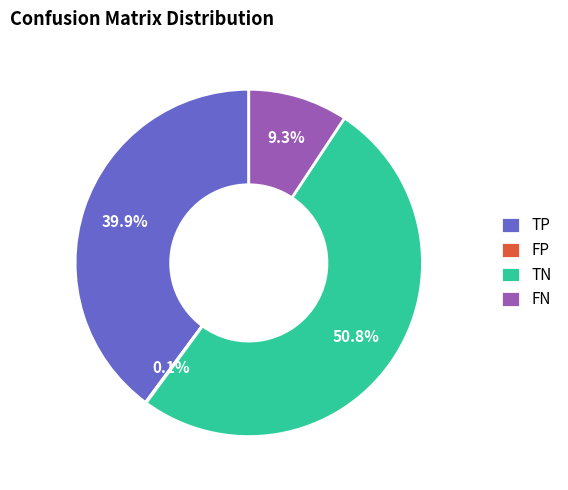

Which category has the biggest portion of the pie?

TN